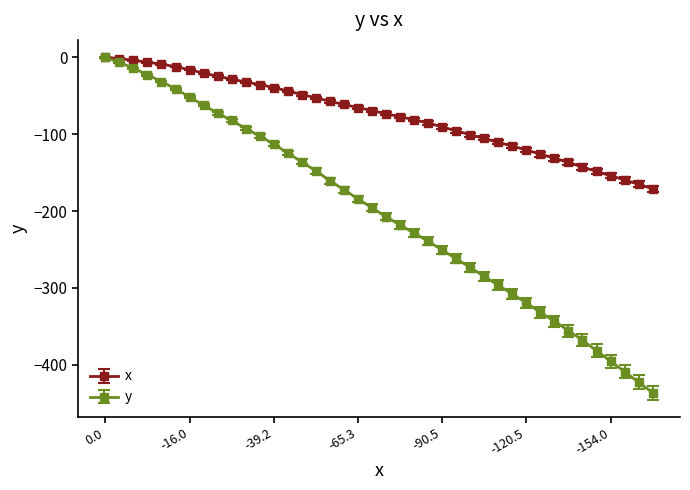

What is the value of the y point at the 14th from the left?

-124.4